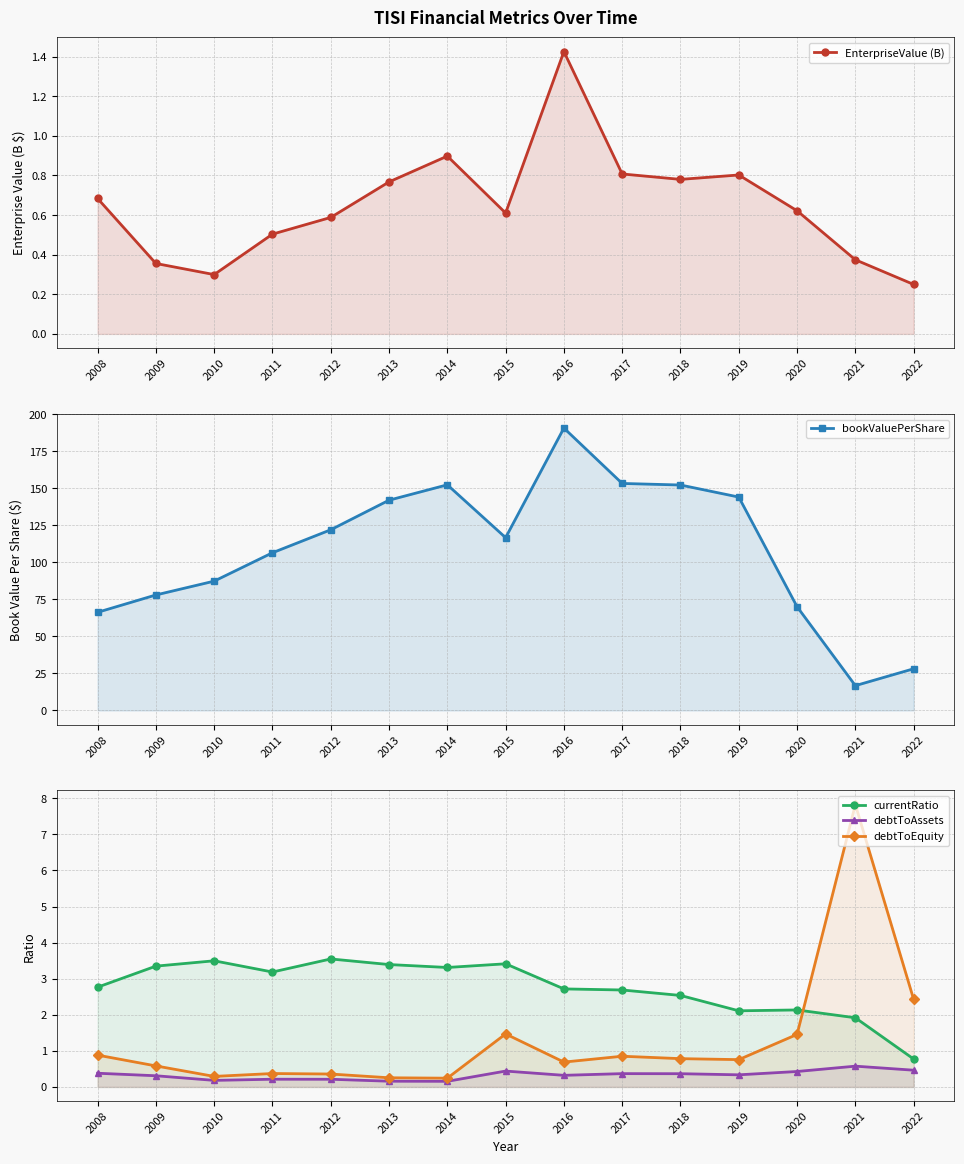

Reading left to right, extract all data points from this chart.

EnterpriseValue (B): 0.7	0.4	0.3	0.5	0.6	0.8	0.9	0.6	1.4	0.8	0.8	0.8	0.6	0.4	0.2
bookValuePerShare: 66.3	78.0	87.3	106.5	122.0	142.0	152.3	116.7	190.7	153.3	152.2	144.1	70.0	16.7	28.1
currentRatio: 2.8	3.3	3.5	3.2	3.5	3.4	3.3	3.4	2.7	2.7	2.5	2.1	2.1	1.9	0.8
debtToAssets: 0.4	0.3	0.2	0.2	0.2	0.2	0.2	0.4	0.3	0.4	0.4	0.3	0.4	0.6	0.5
debtToEquity: 0.9	0.6	0.3	0.4	0.4	0.3	0.2	1.5	0.7	0.9	0.8	0.8	1.5	7.8	2.4